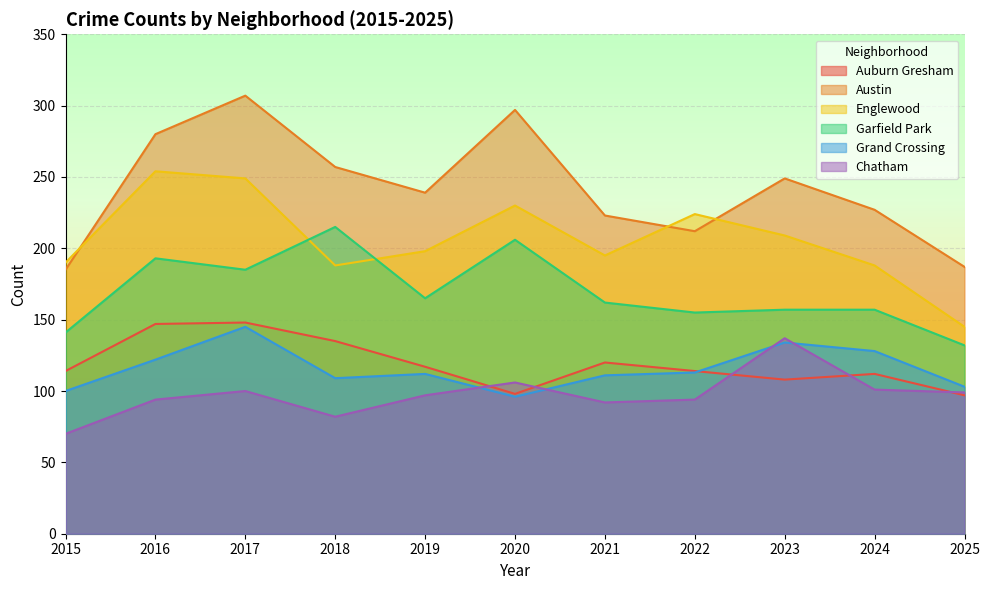

Which series has the largest range (max minus min)?

Austin